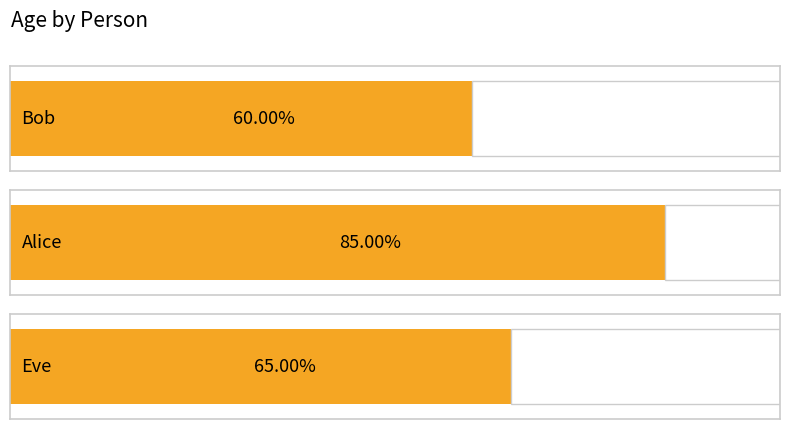

True or false: the data shows 25 at Alice.

False